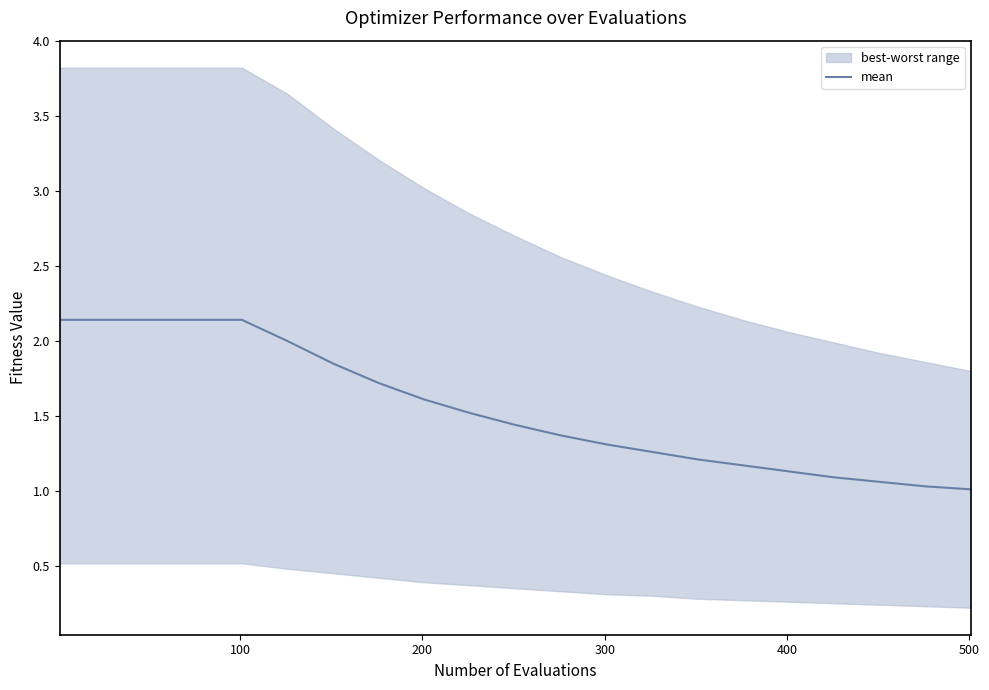

The chart shows a value of 3.0 at 200. True or false?

False